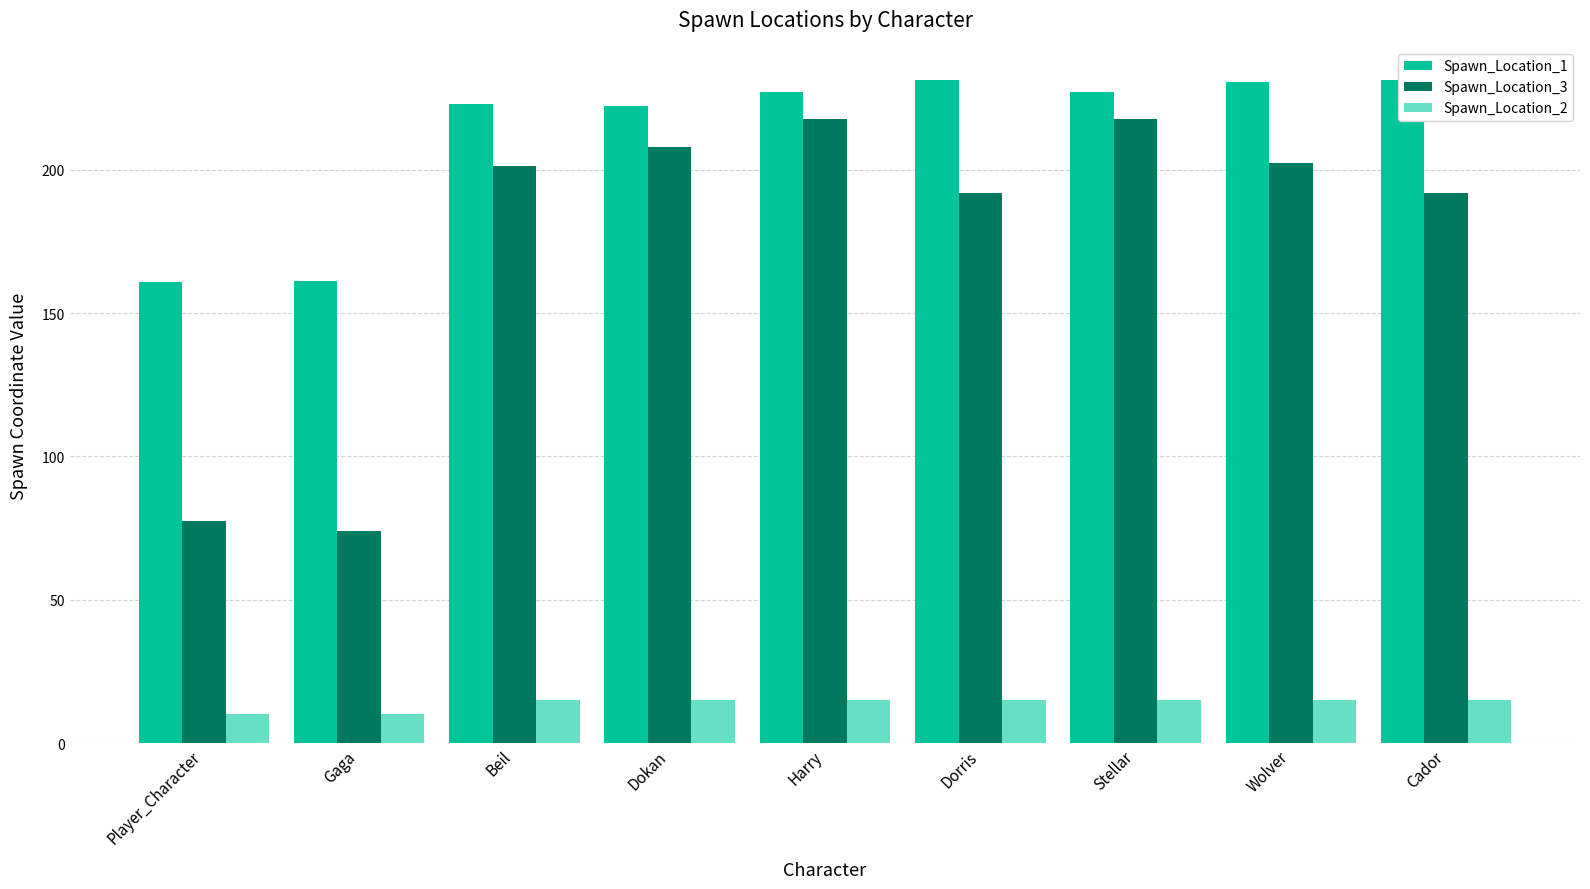

Between Harry and Dorris, which series saw the biggest shift?

Spawn_Location_3